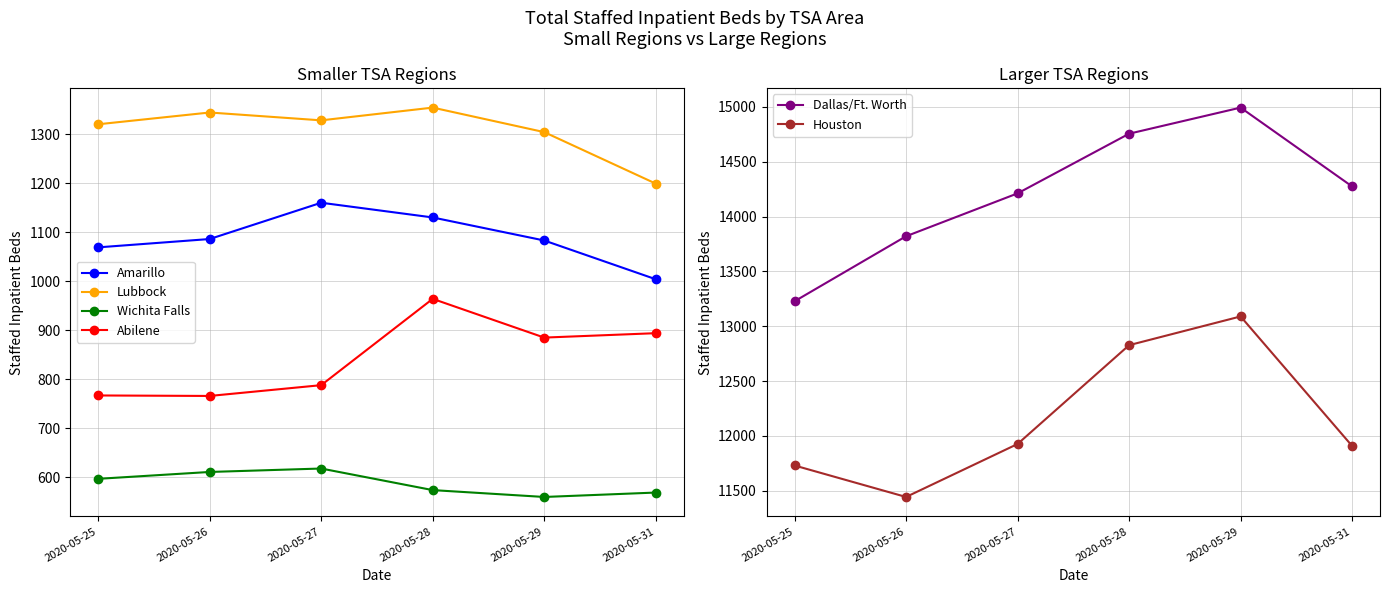

True or false: Dallas/Ft. Worth and Wichita Falls intersect in this chart.

False